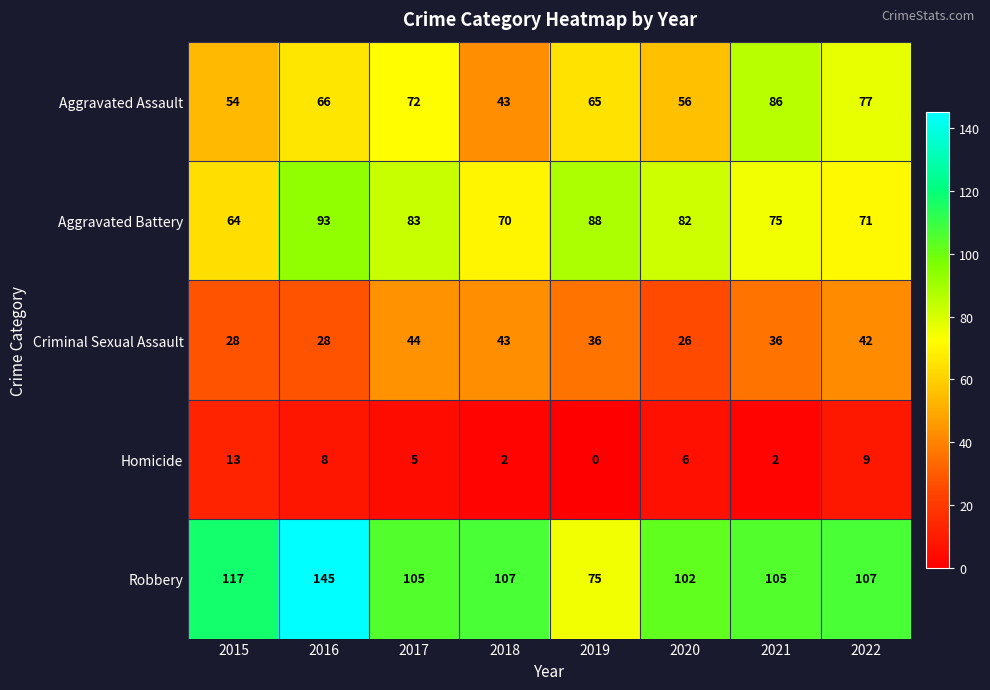

What is the difference between the highest and lowest values at 2019?

88